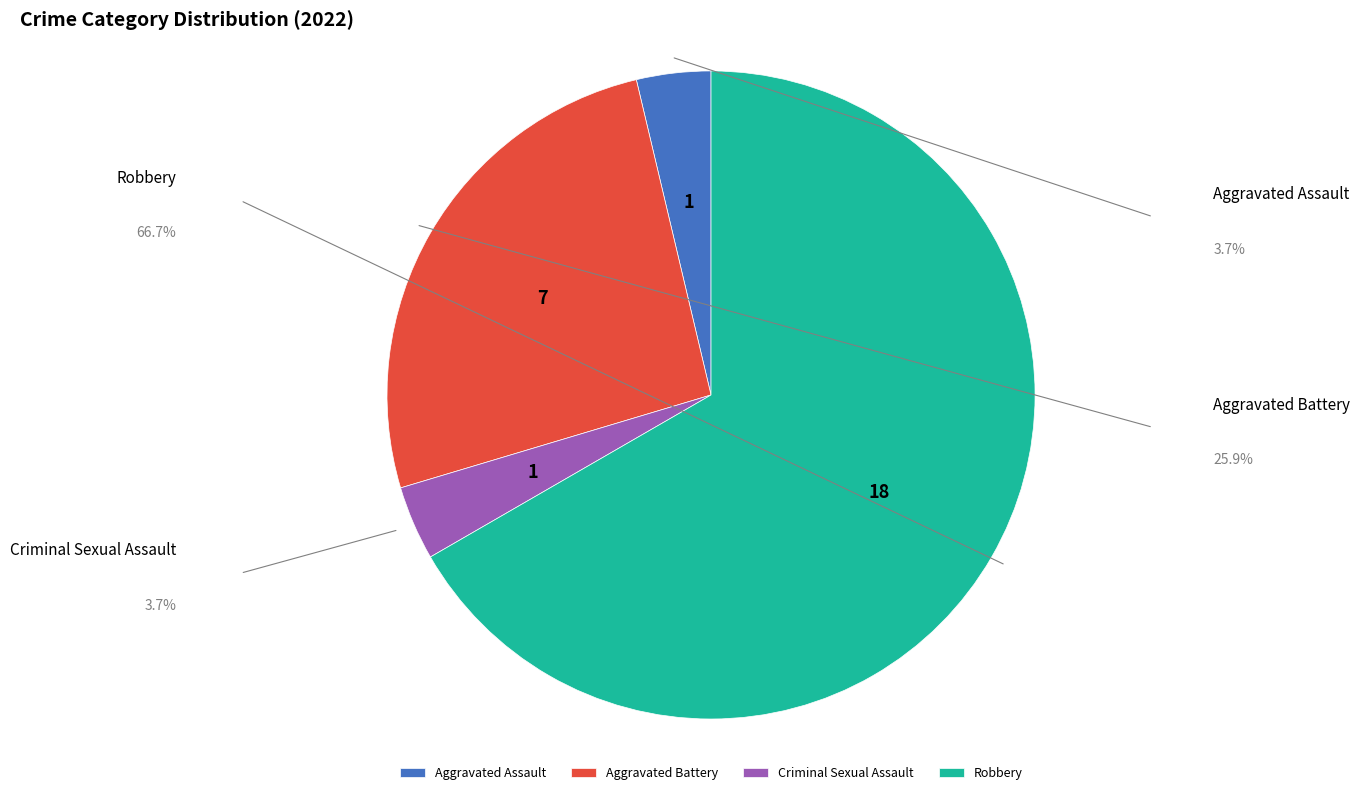

Which slice is the smallest?

Aggravated Assault